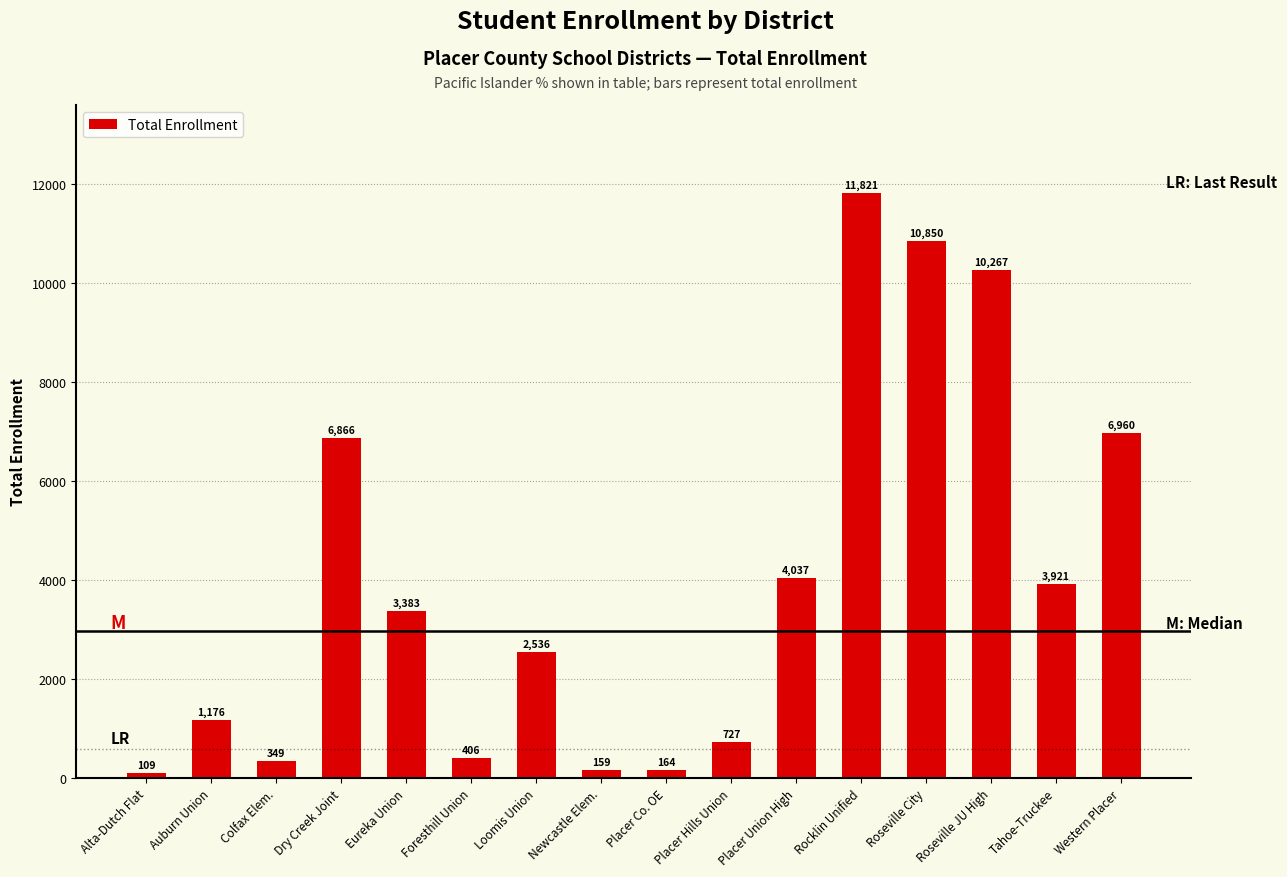

Where does the data first go above 3383?

Dry Creek Joint